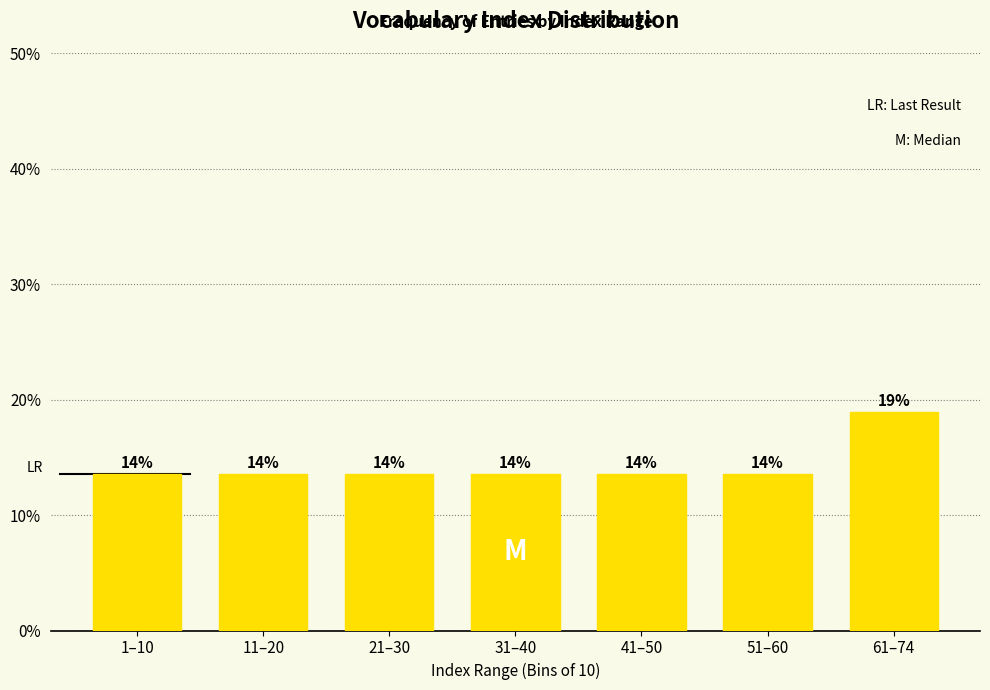

Does the chart contain any negative values?

No